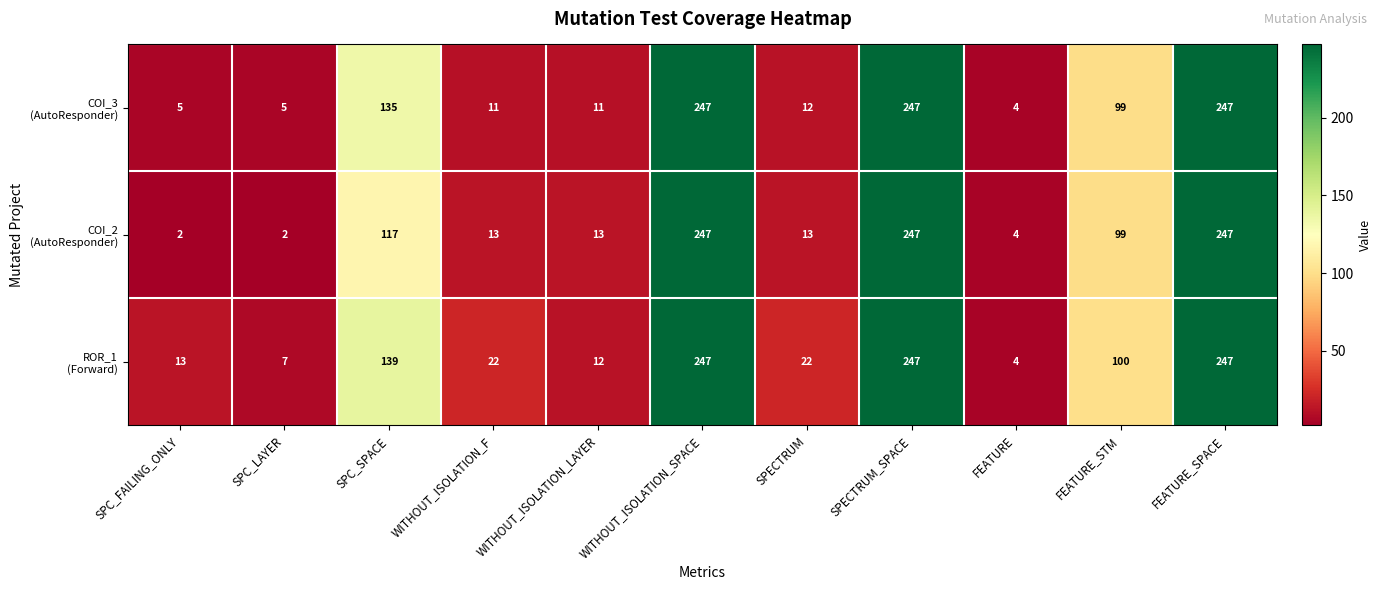

What is the spread (max minus min) of values at SPECTRUM?

10